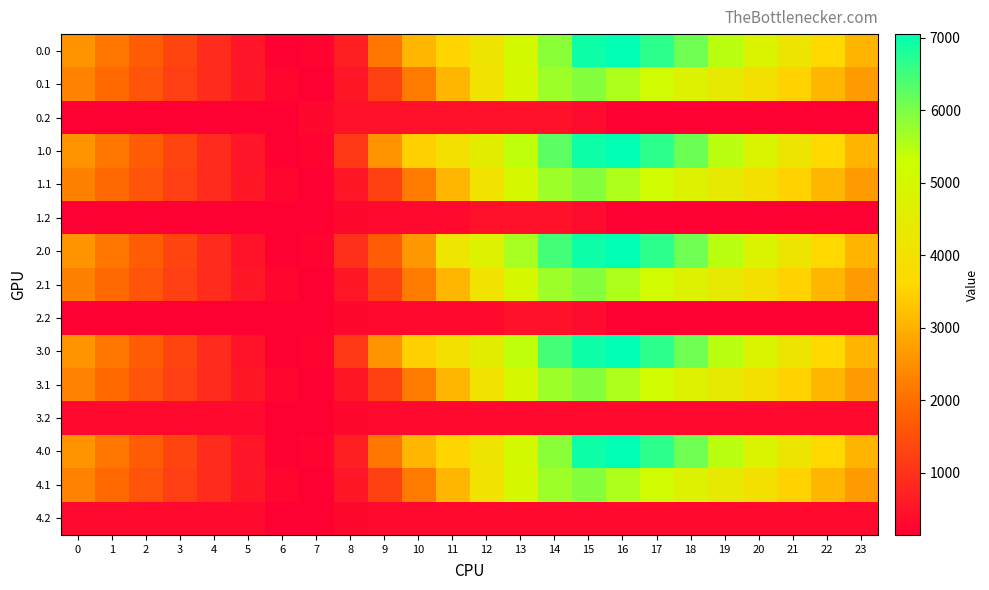

How many data points does each series have?

24